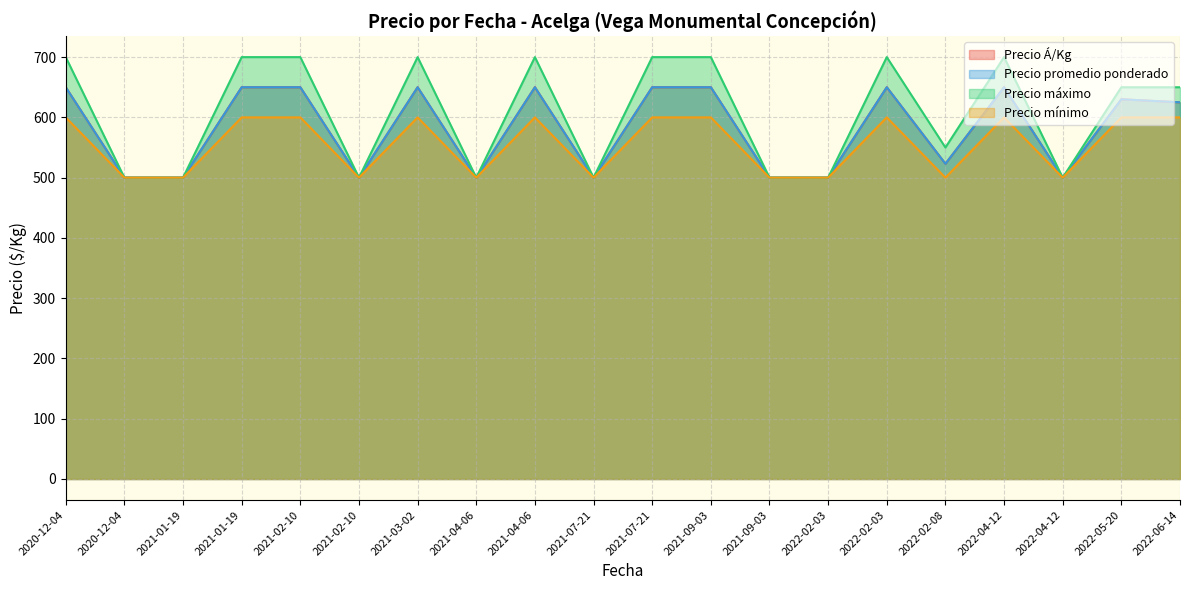

Does the chart display data point markers on the line(s)?

No